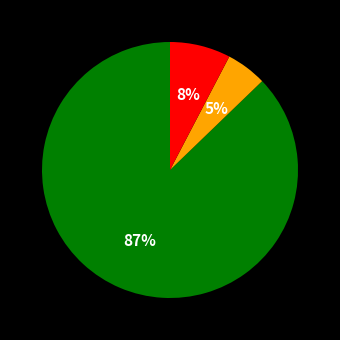

To the nearest percent, what is the difference between the largest and smallest slice percentages?

82%